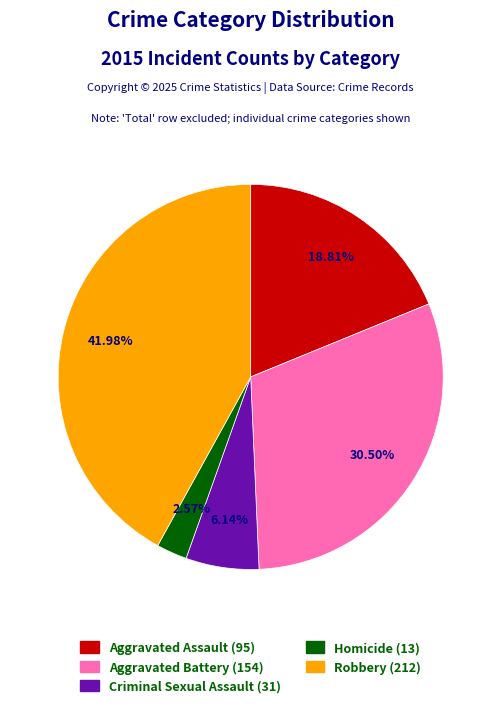

To the nearest percent, what is the combined percentage of Homicide and Aggravated Assault?

21%